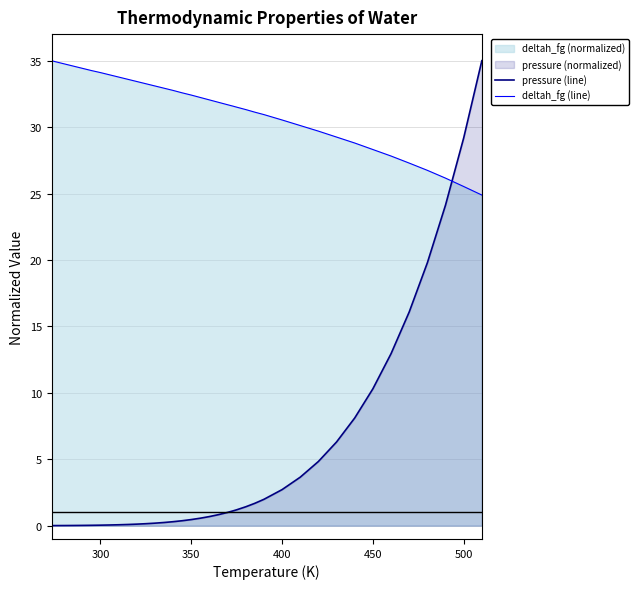

Which series has the largest range (max minus min)?

pressure (line)